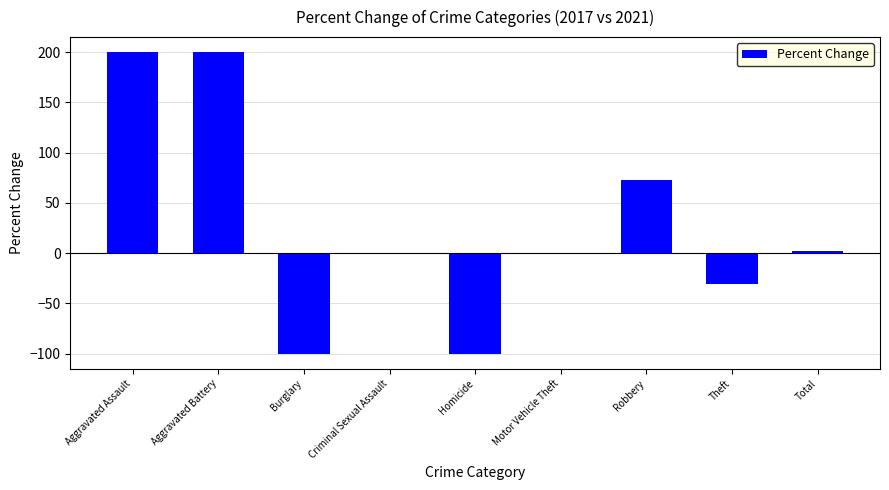

What is the ratio of the value at Aggravated Assault to the value at Aggravated Battery?

1.0